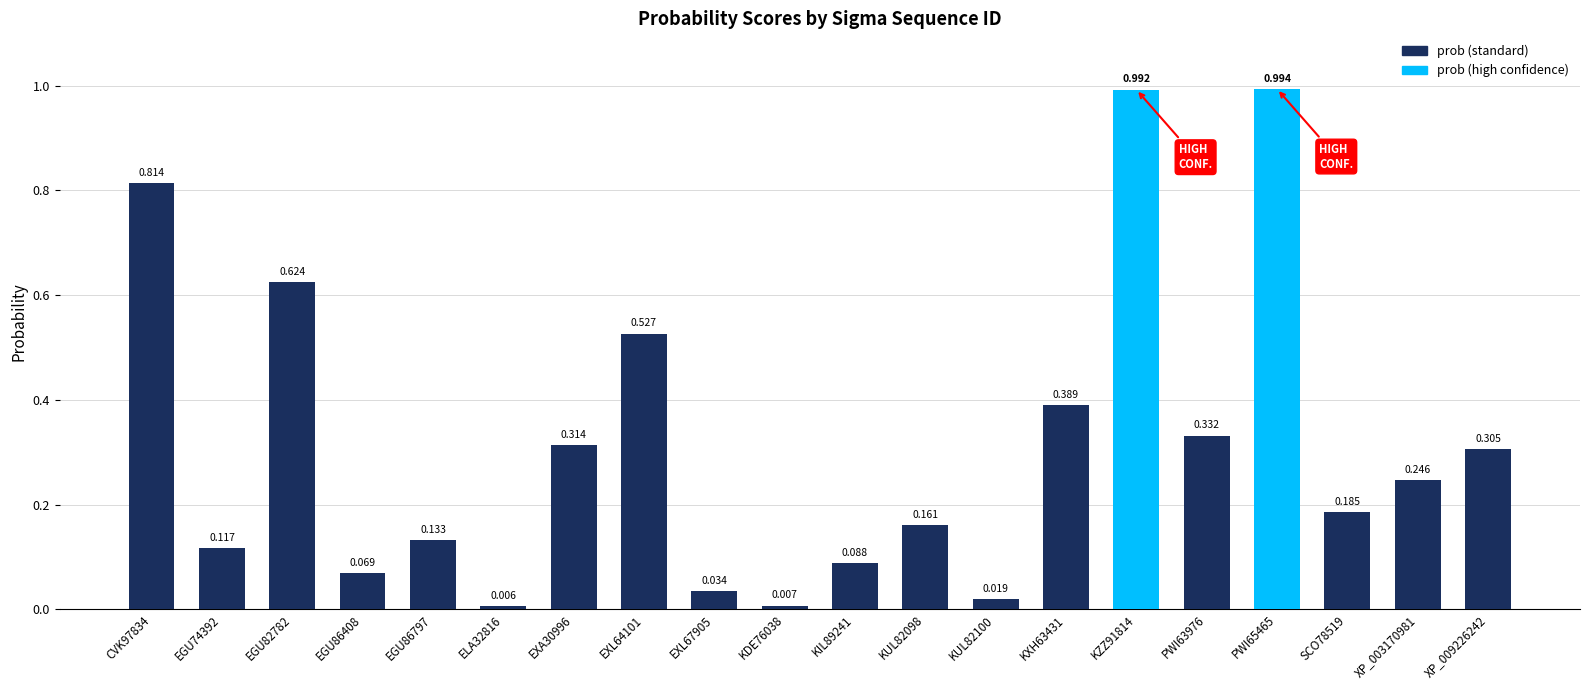

Are the bars horizontal?

No